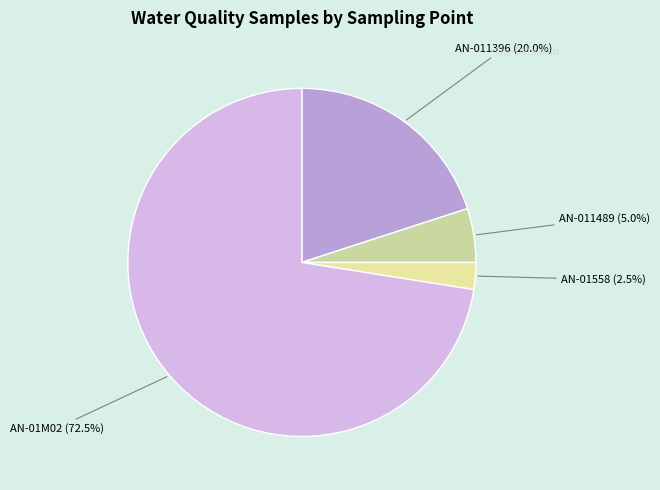

Which category accounts for the majority?

AN-01M02